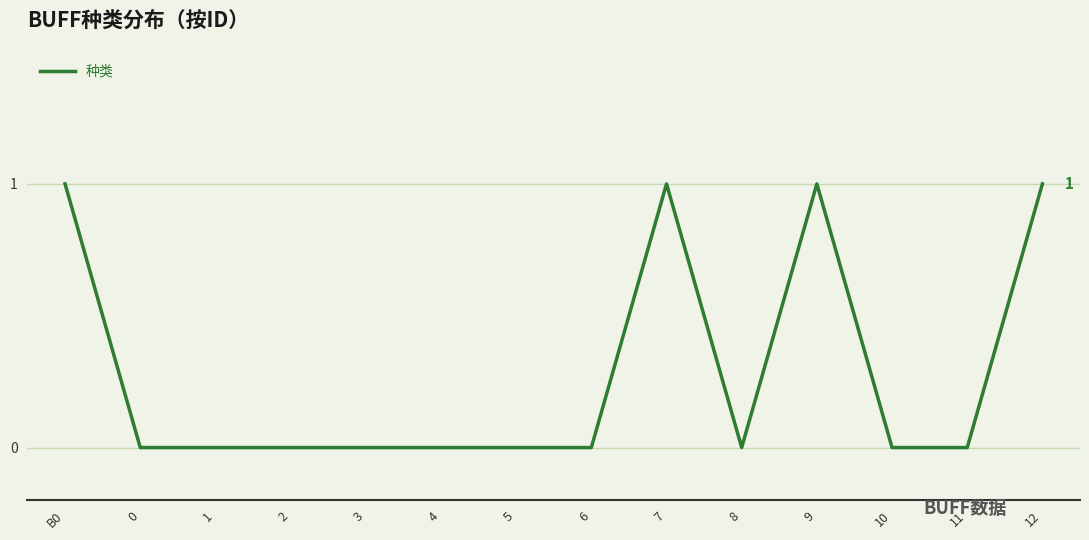

What is the change in value from 1 to 12?

+1